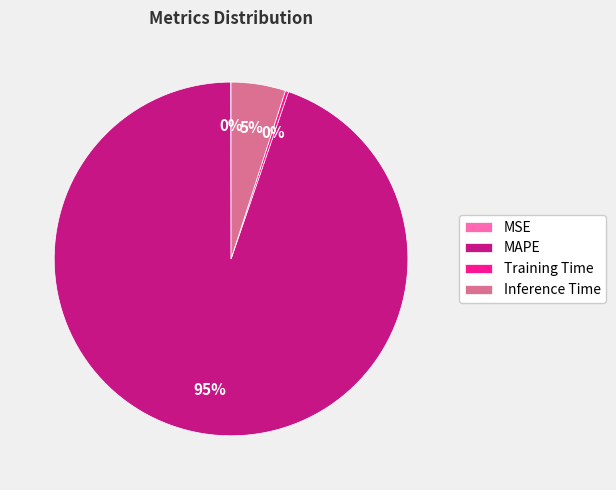

What is the largest slice in the pie chart?

MAPE